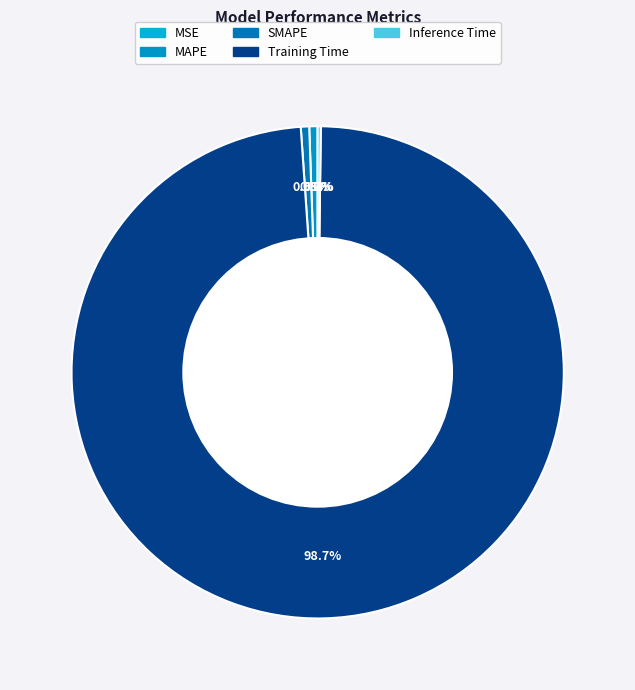

What is the smallest slice in the pie chart?

MSE